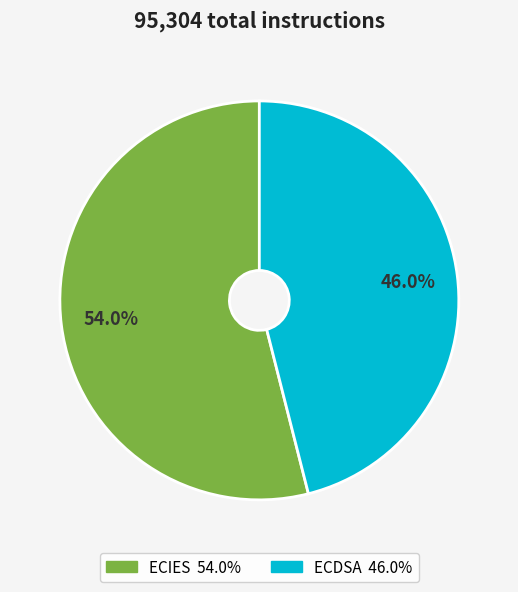

Rank the categories by value from lowest to highest.

ECDSA, ECIES